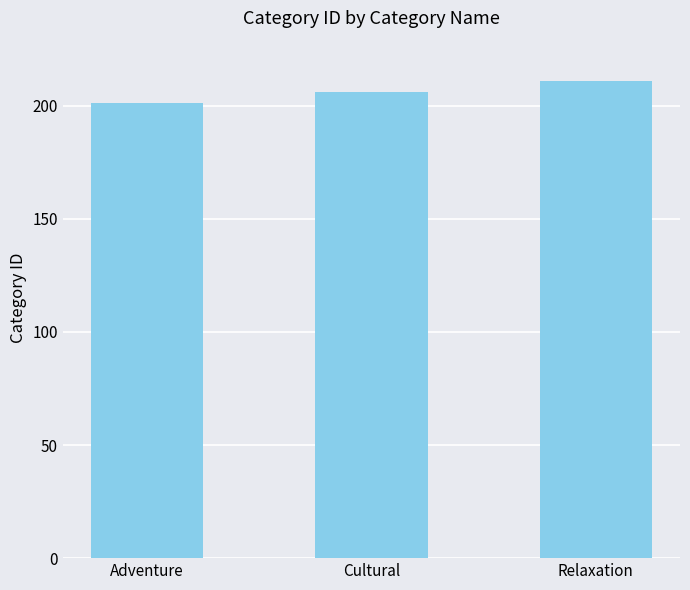

True or false: the data shows 301 at Adventure.

False